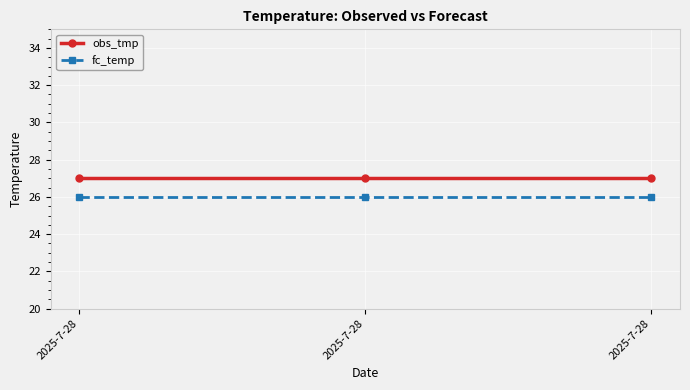

What are all the series names shown in the legend?

obs_tmp, fc_temp